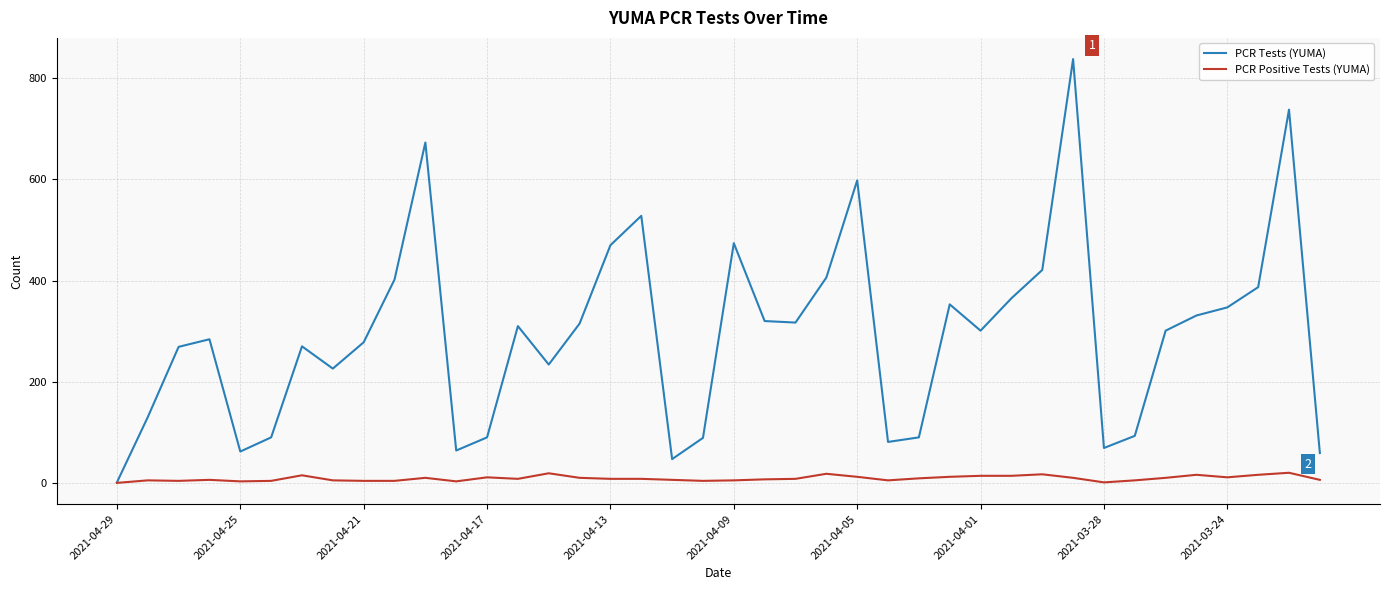

Which series has the largest range (max minus min)?

PCR Tests (YUMA)